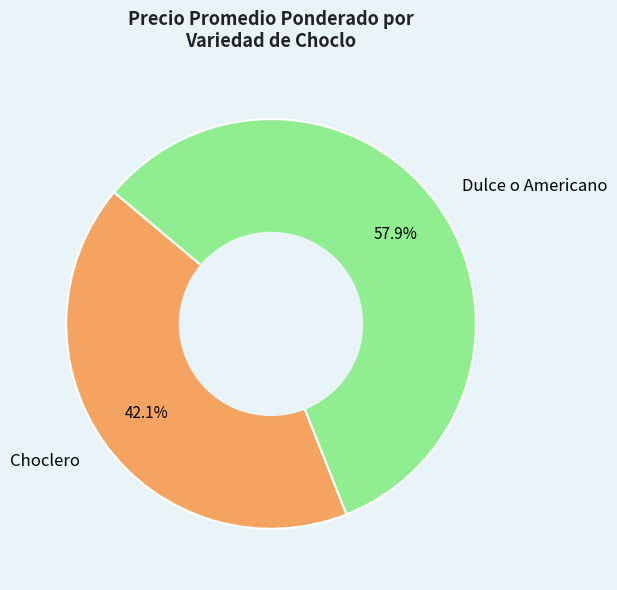

What is the ratio of the value at Choclero to the value at Dulce o Americano?

0.7